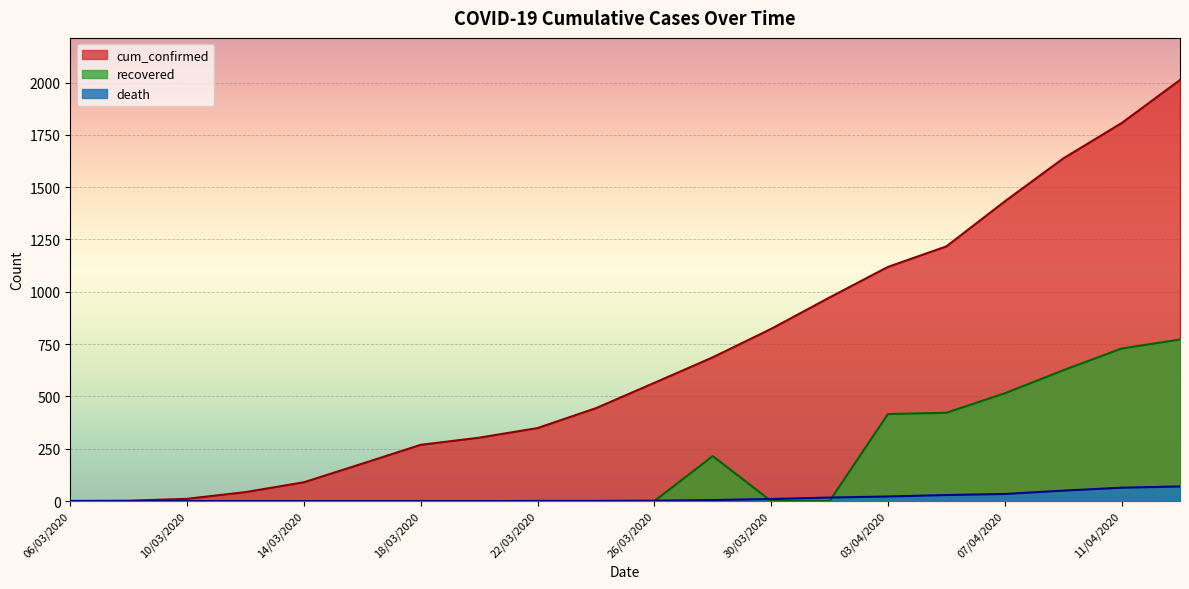

Is it true that cum_confirmed equals 1806 at 11/04/2020?

True